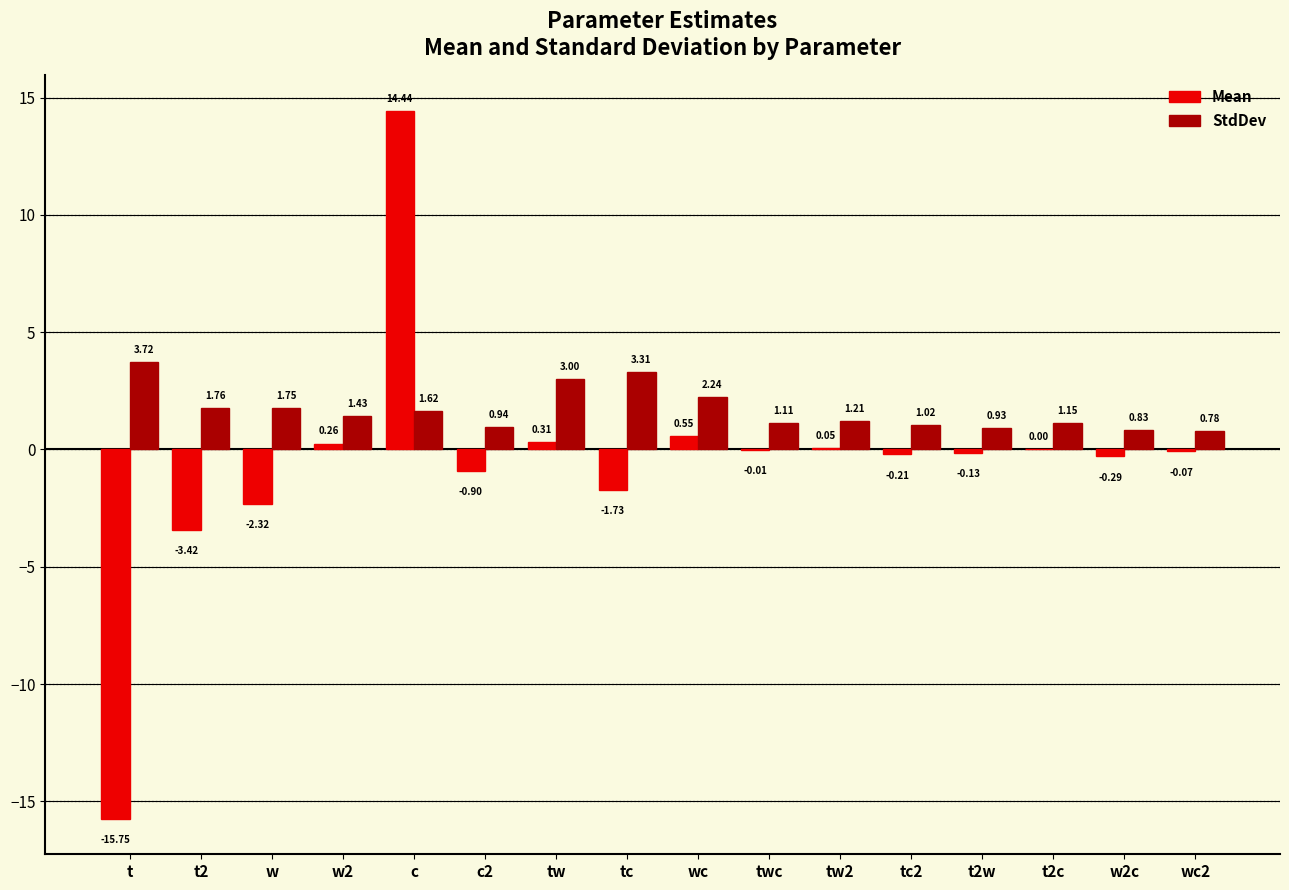

What is the sum of the StdDev values at wc2 and c?

2.4